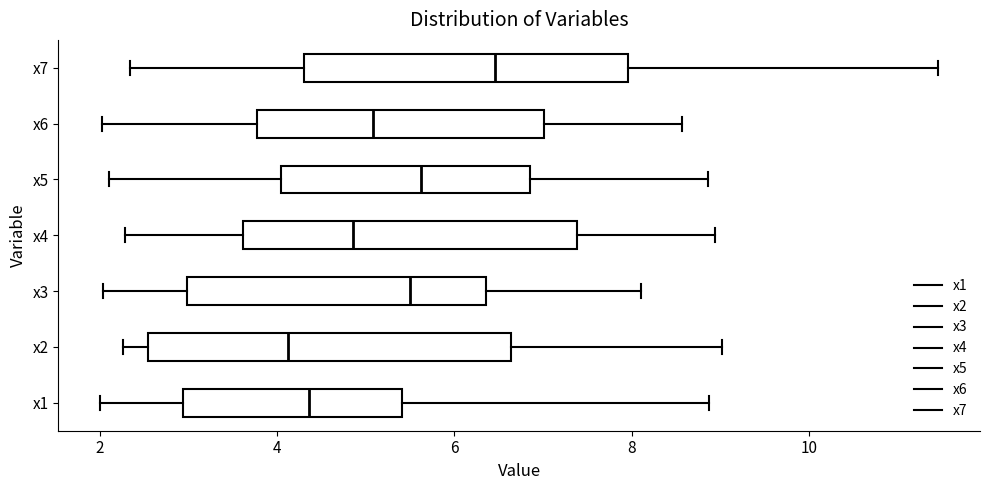

Reading bottom to top, transcribe this box plot: for each box, give where its median line is, the range the box spans, and where its two whiskers end, as read against the x-axis. The values are not printed on the chart, so give them approximately, as read against the axis.

x1: median 4.4, box 3.0 to 5.4, whiskers 2.0 to 8.8
x2: median 4.2, box 2.6 to 6.6, whiskers 2.2 to 9.0
x3: median 5.6, box 3.0 to 6.4, whiskers 2.0 to 8.2
x4: median 4.8, box 3.6 to 7.4, whiskers 2.2 to 9.0
x5: median 5.6, box 4.0 to 6.8, whiskers 2.2 to 8.8
x6: median 5.0, box 3.8 to 7.0, whiskers 2.0 to 8.6
x7: median 6.4, box 4.4 to 8.0, whiskers 2.4 to 11.4